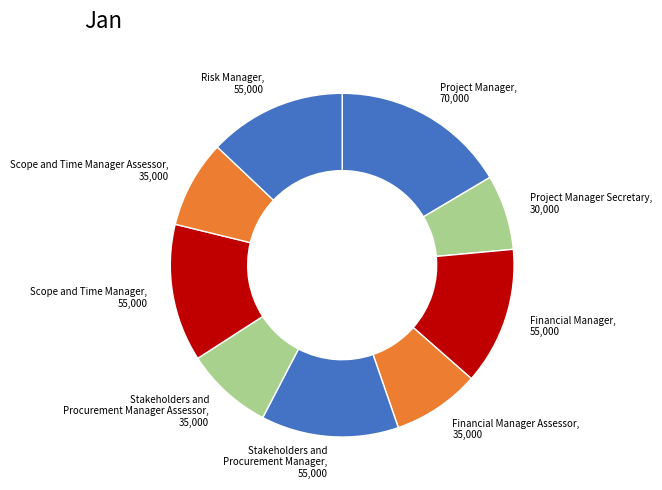

Between Project Manager and Financial Manager Assessor, which is larger?

Project Manager